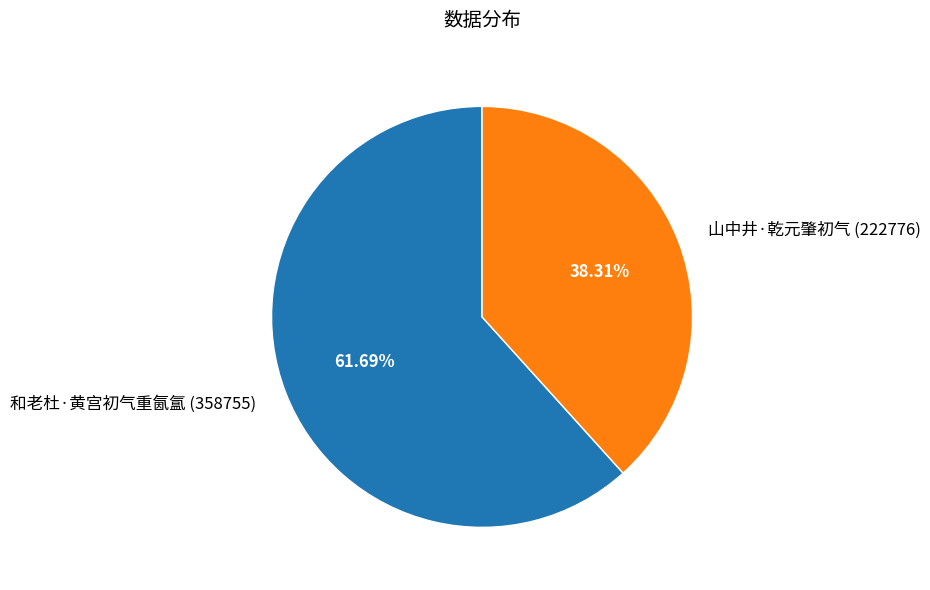

What is the ratio of the value at 山中井·乾元肇初气 to the value at 和老杜·黄宫初气重氤氲?

0.6